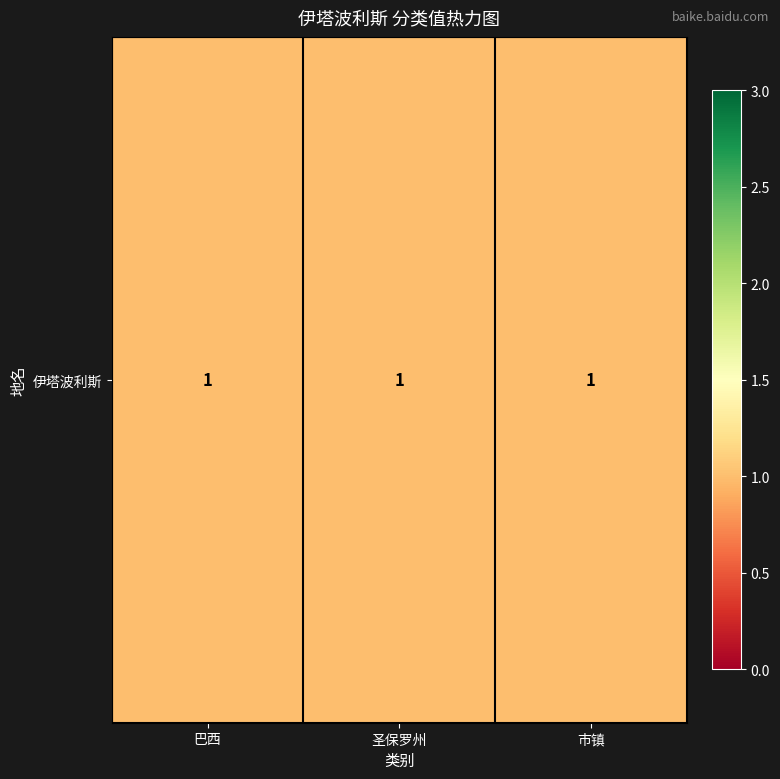

Between 市镇 and 巴西, which is larger?

市镇